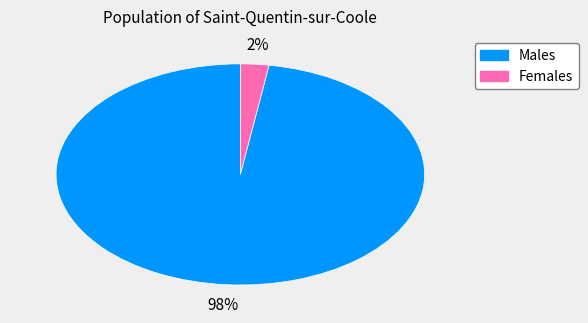

Is there any slice that represents more than half of the pie?

Yes